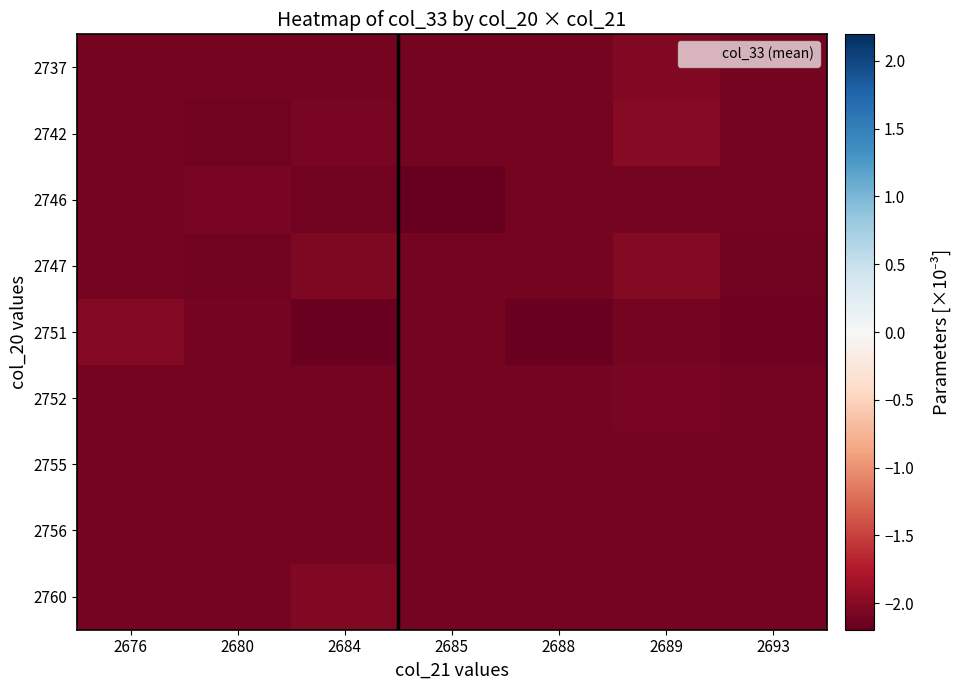

Which has a higher value, 2689 or 2684?

2689